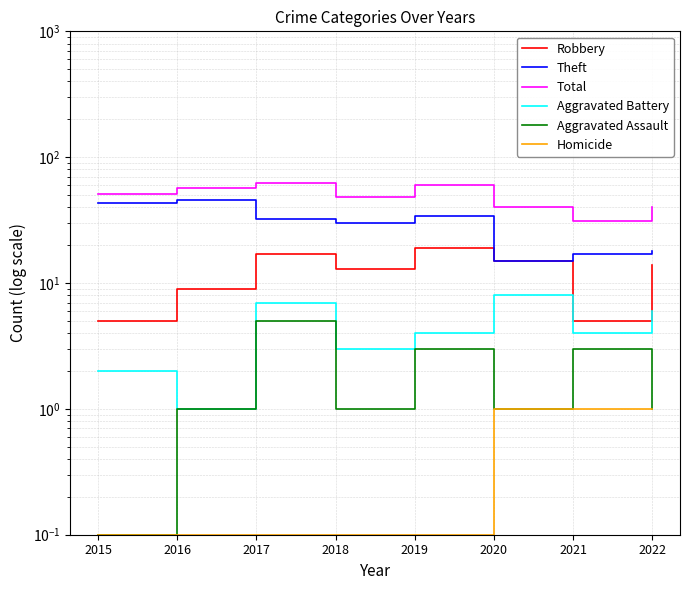

True or false: Homicide and Aggravated Assault cross at least once.

False